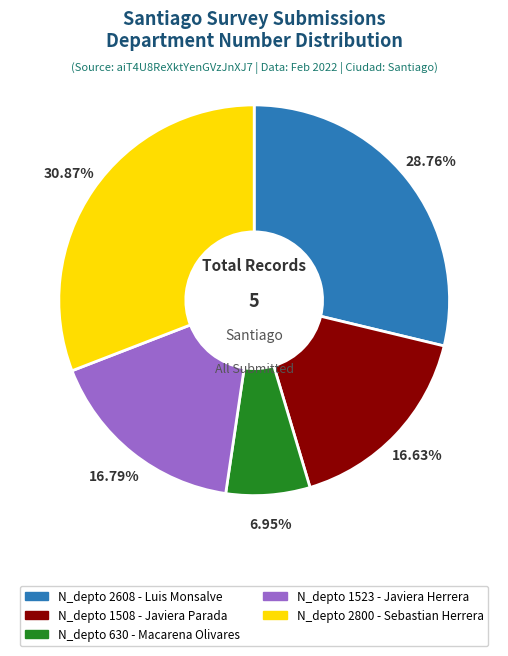

Which has a higher value, N_depto 1523 - Javiera Herrera or N_depto 2800 - Sebastian Herrera?

N_depto 2800 - Sebastian Herrera